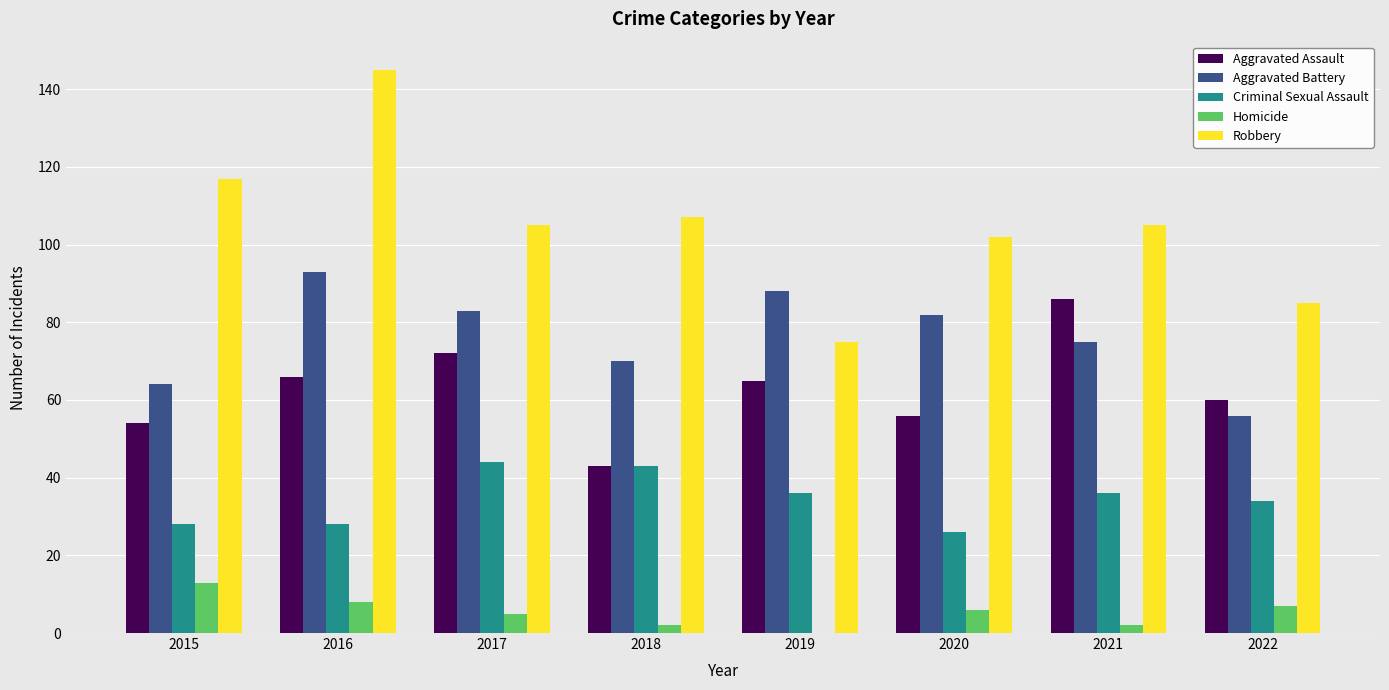

True or false: Robbery has a value of 29 at 2021.

False